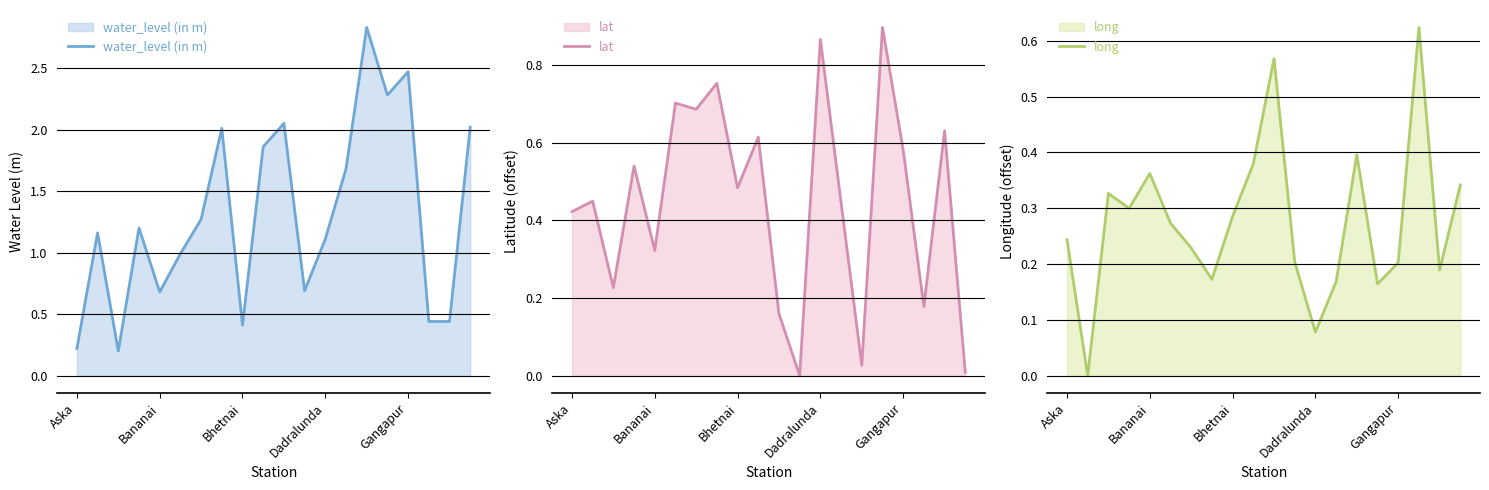

How many data points in lat are above 0?

19